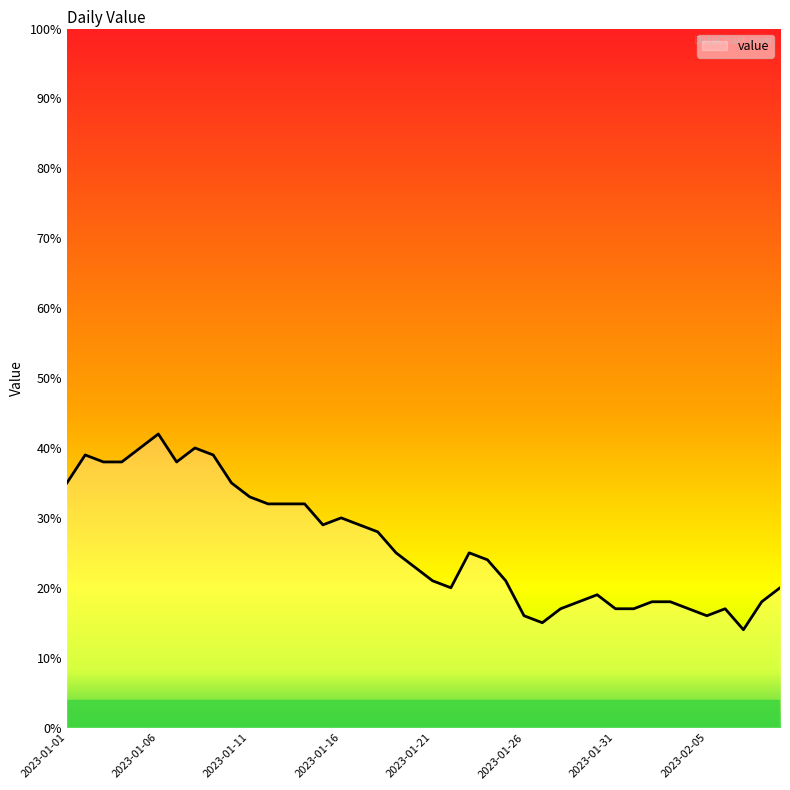

Does the chart display data point markers on the line(s)?

No